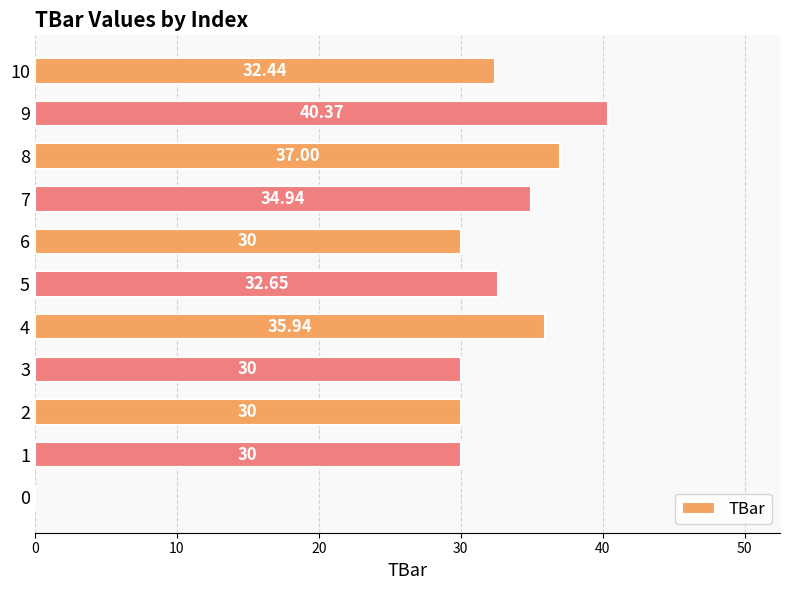

Approximately how many times larger is the value at 5 compared to 9?

0.8